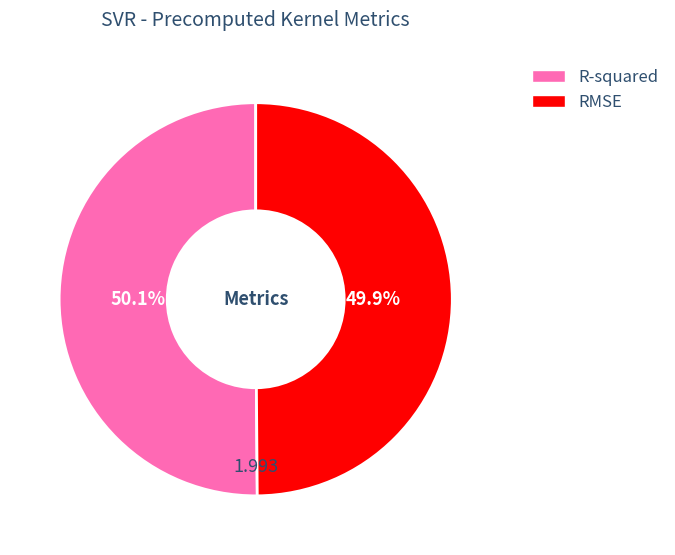

Is there any slice that represents more than half of the pie?

Yes